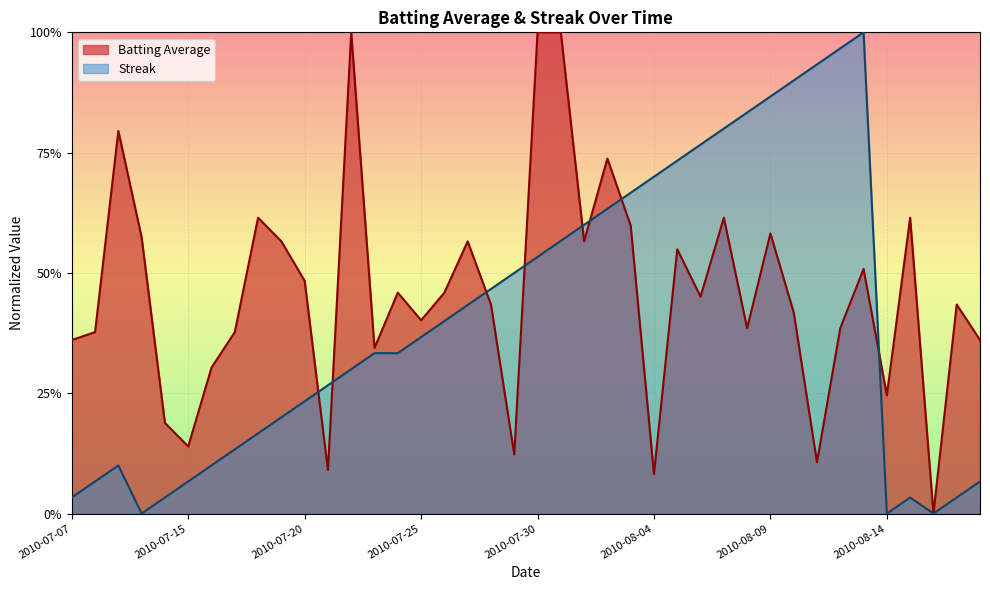

Is the value of Streak at 2010-07-30 greater than the value of Batting Average at 2010-07-19?

No